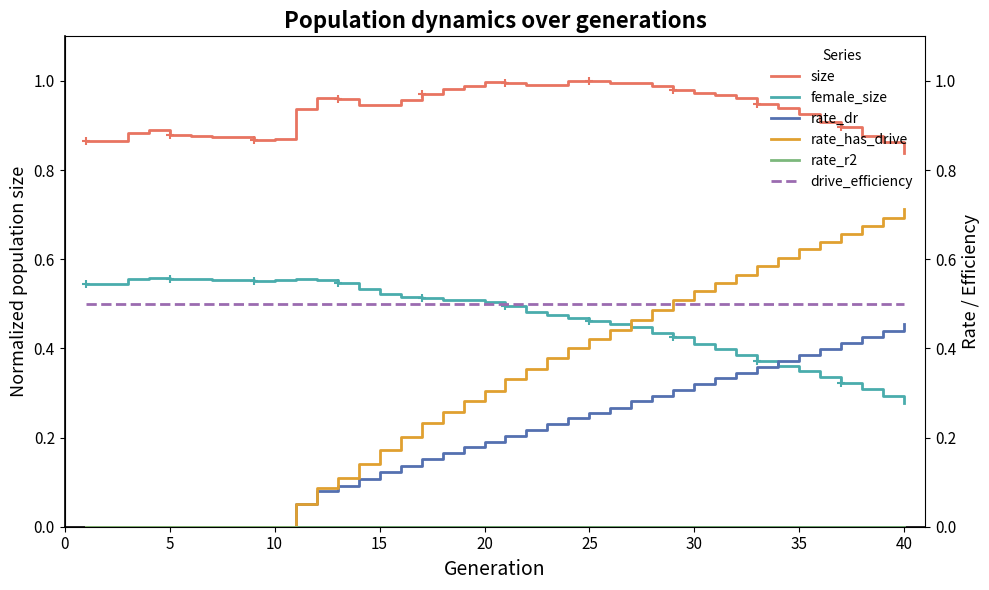

Which series has the largest range (max minus min)?

rate_has_drive